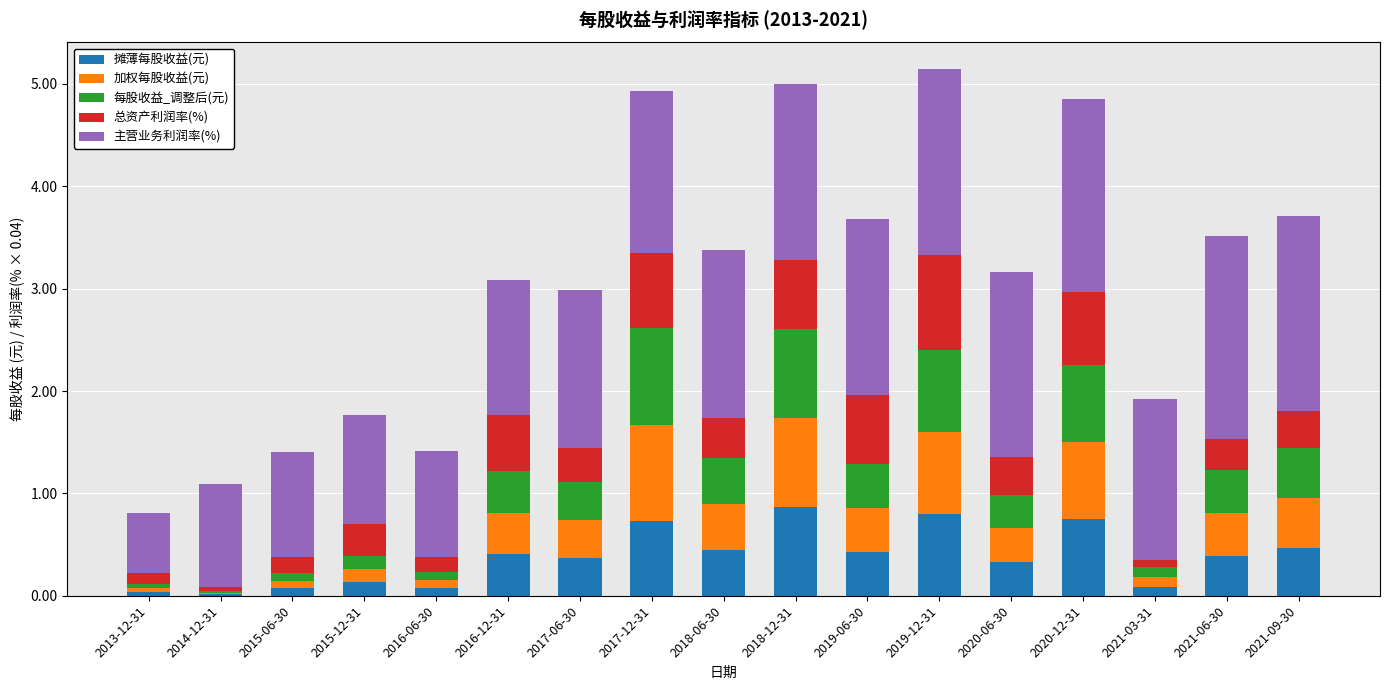

What is the highest value of the 摊薄每股收益(元) series?

0.9